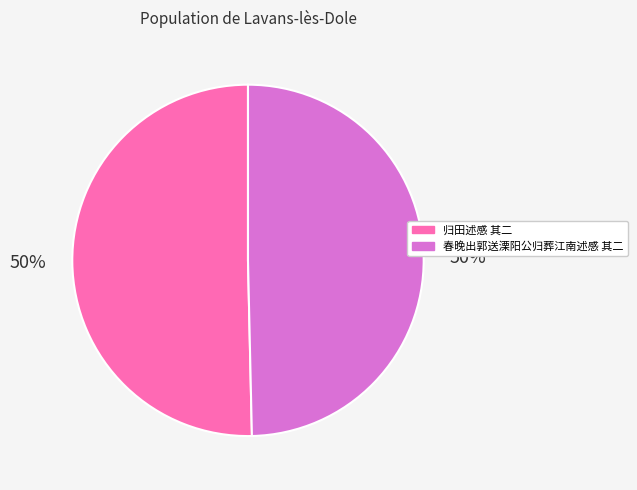

True or false: 春晚出郭送溧阳公归葬江南述感 其二 accounts for 42% of the total.

False